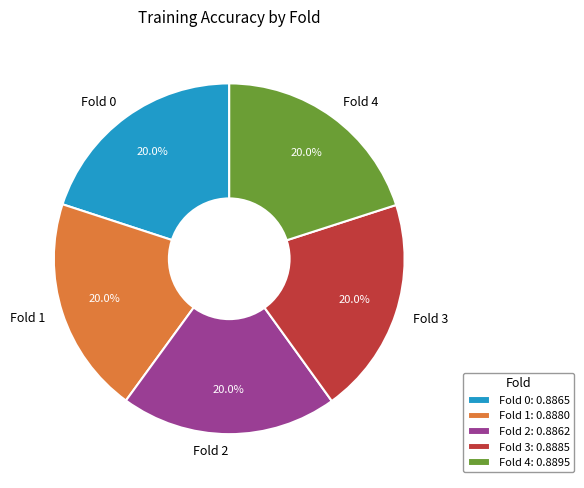

To the nearest percent, what is the average slice percentage?

20%